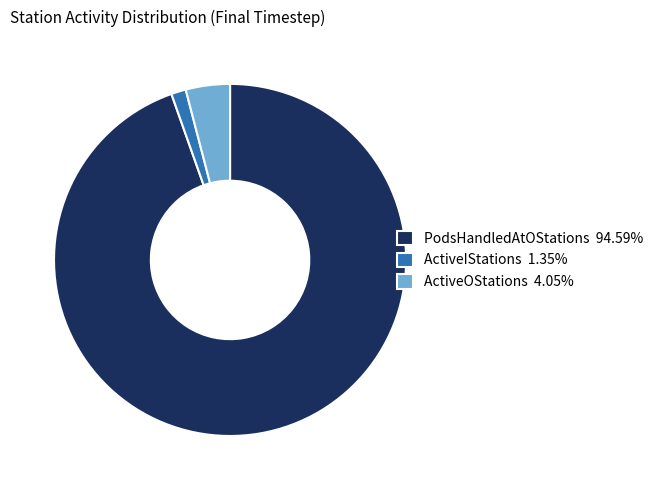

Does PodsHandledAtOStations 94.59% represent more than half of the total?

Yes